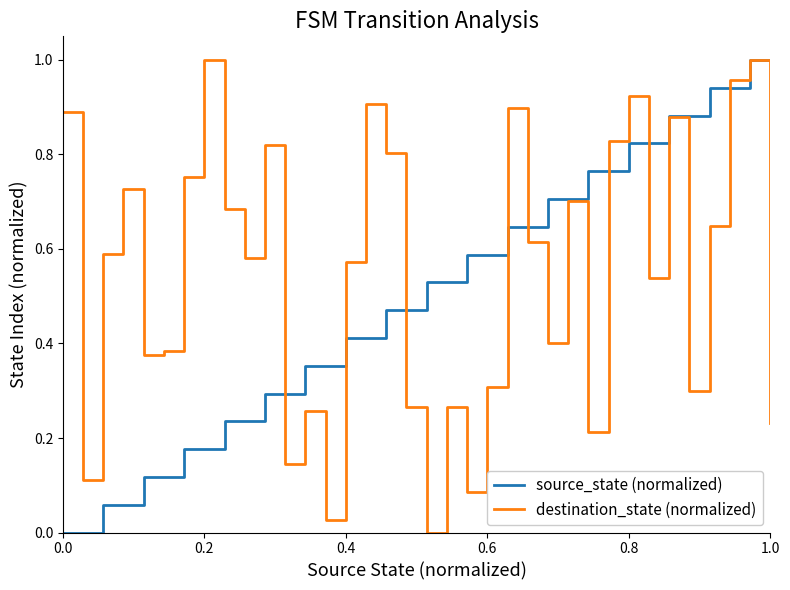

Rank the series by their average value, from lowest to highest.

source_state (normalized), destination_state (normalized)